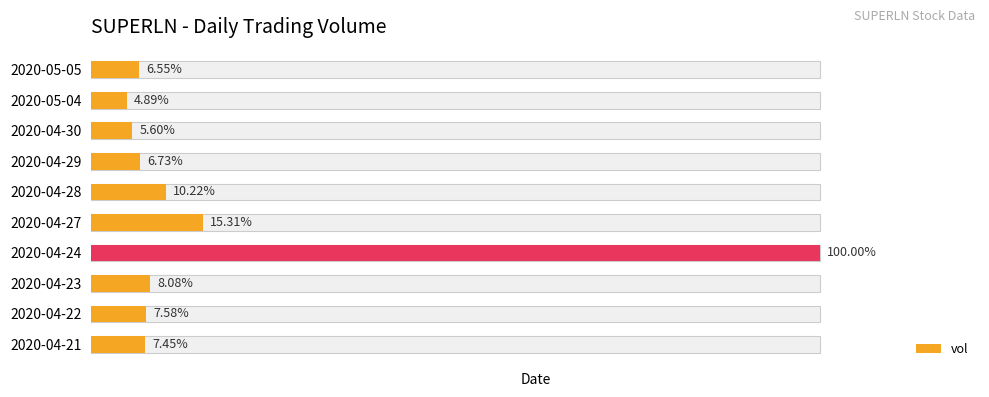

Which has a higher value, 2020-04-21 or 2020-04-28?

2020-04-28